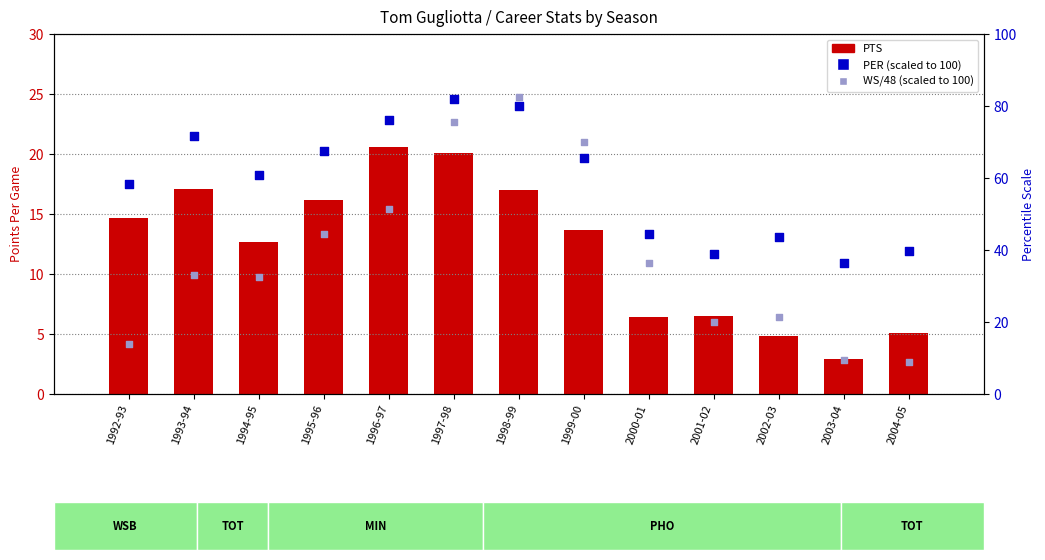

Which series has the widest spread of Y values?

WS/48 (scaled)